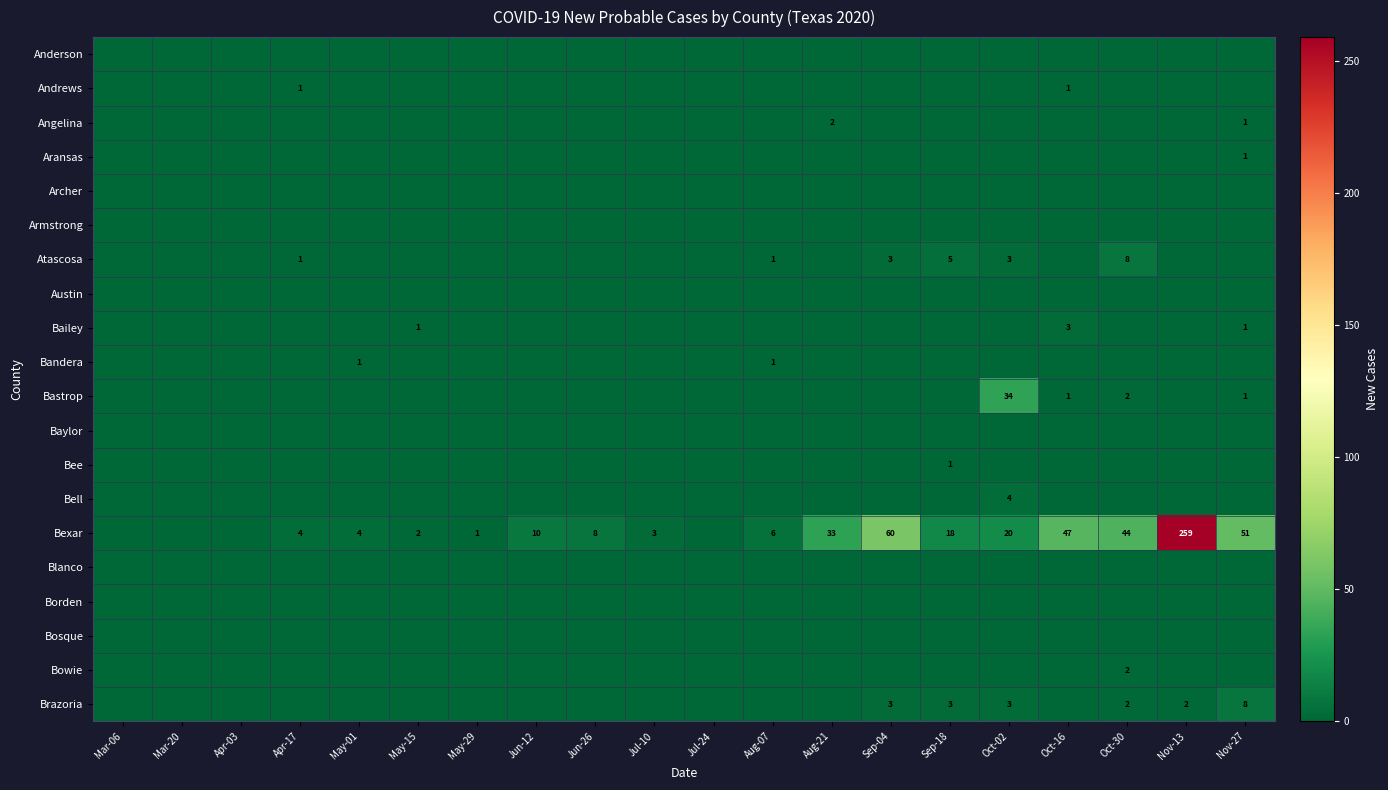

At which label is Blanco closest to 0?

Mar-06